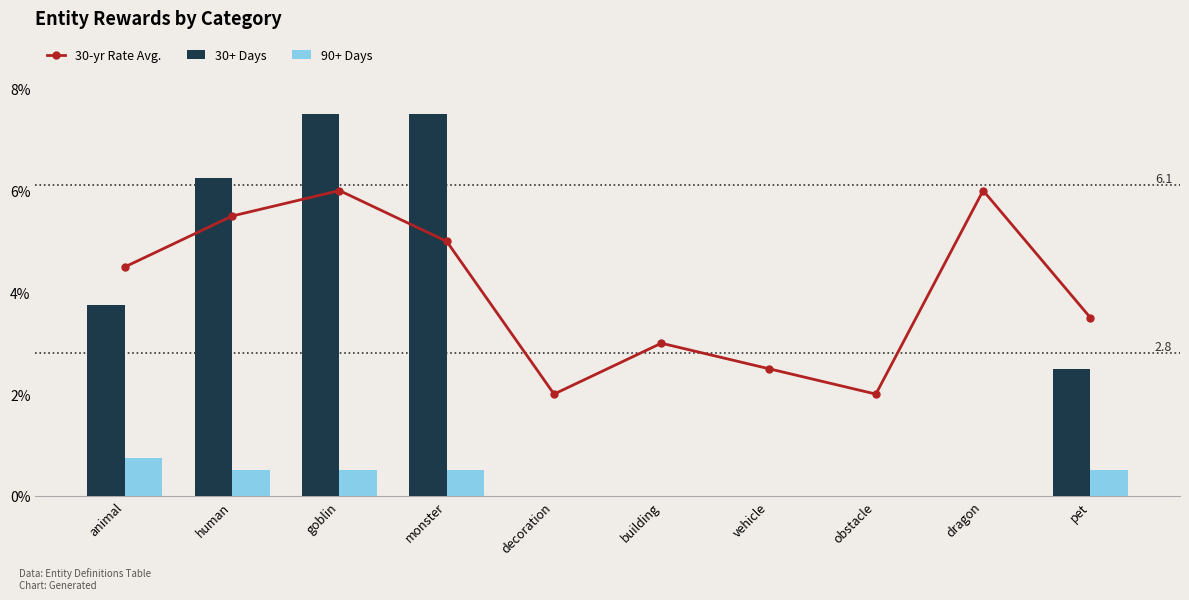

At how many categories does at least one series exceed 6?

10